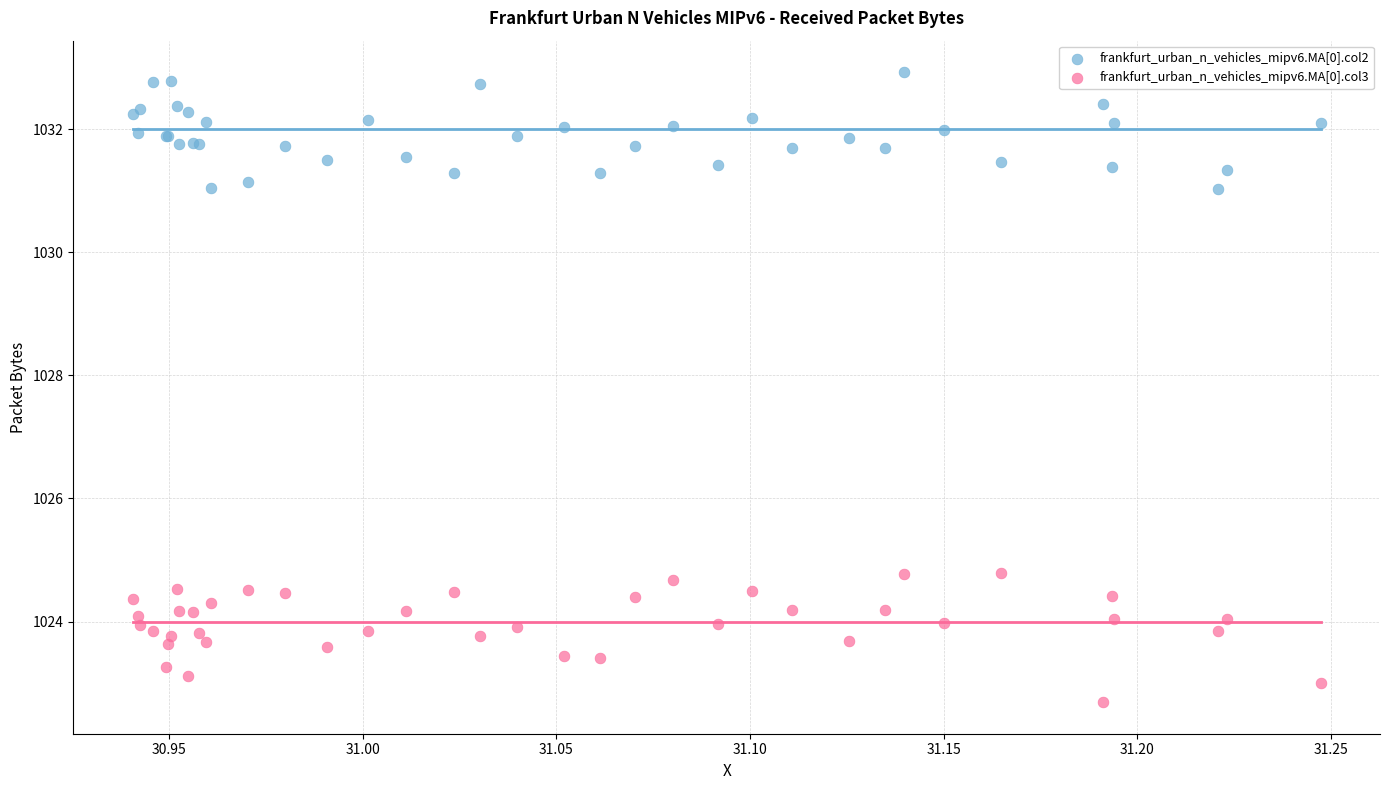

Which series reaches the maximum Y coordinate?

frankfurt_urban_n_vehicles_mipv6.MA[0].col2